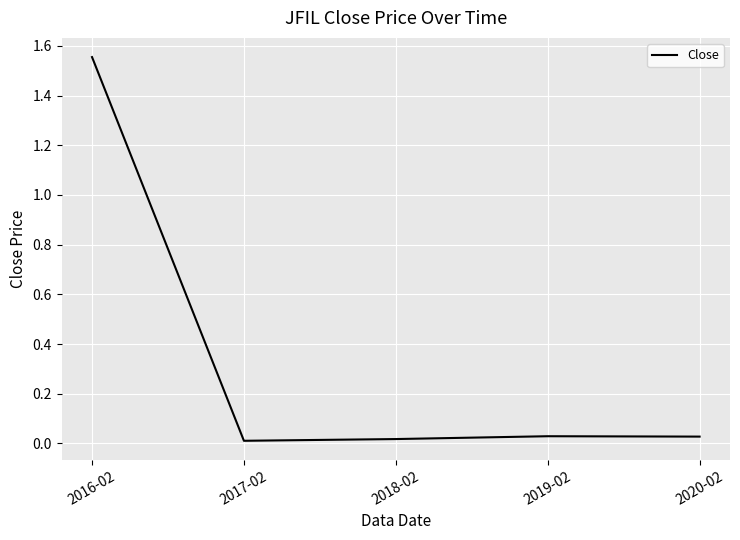

What is the difference between the maximum and second lowest values?

1.5